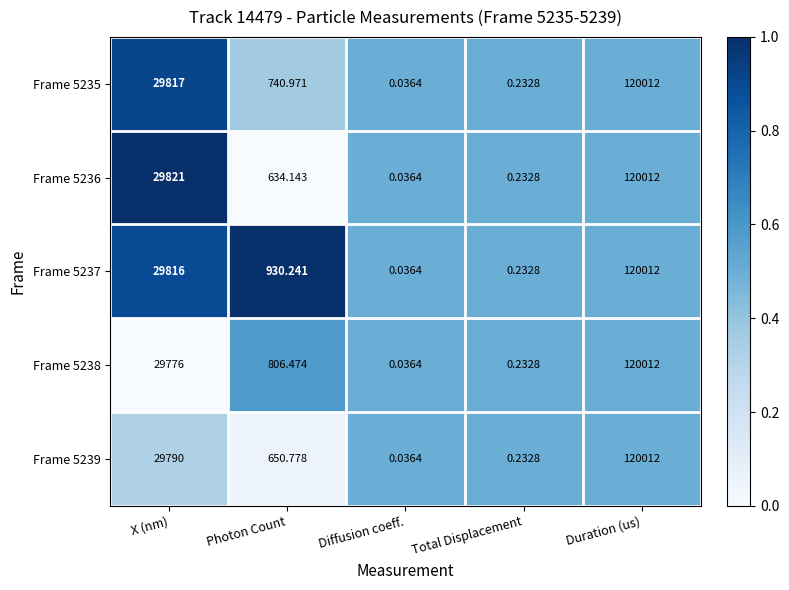

Between Photon Count and Duration (us), which series saw the biggest shift?

Frame 5236